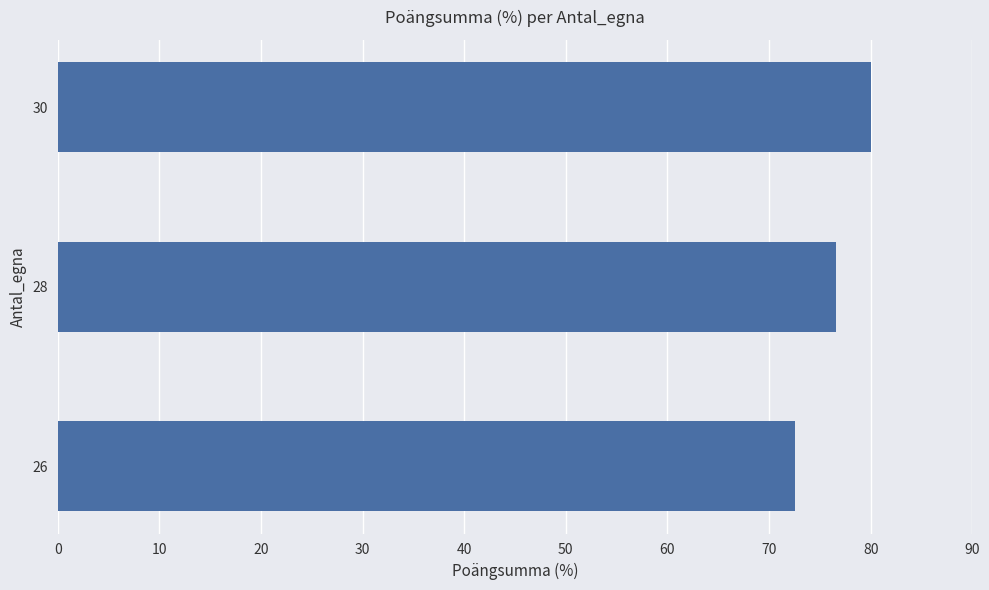

List the labels in order of value, smallest first.

26, 28, 30